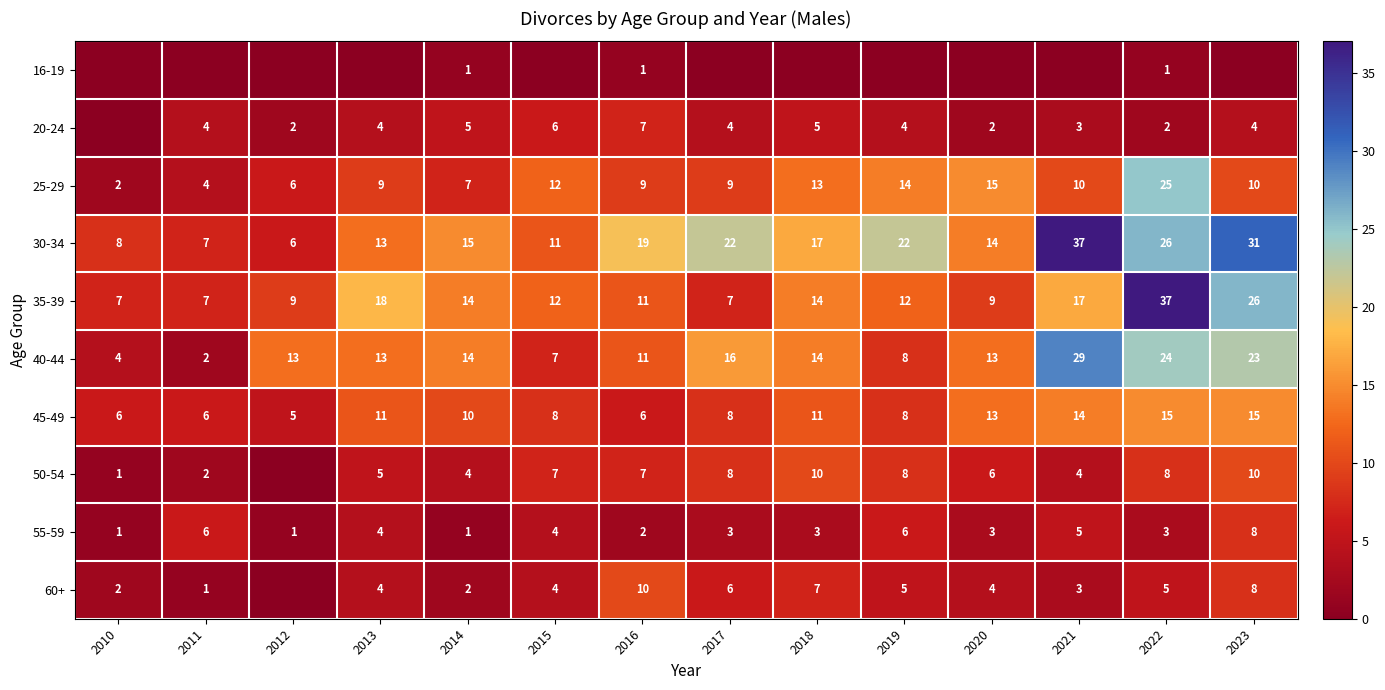

Is it true that 35-39 equals 19 at 2019?

False